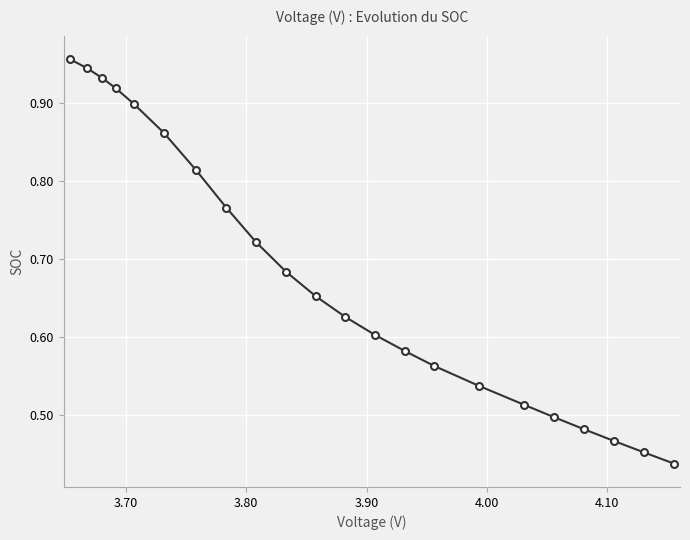

True or false: the data has more than 2 interior local peaks.

False